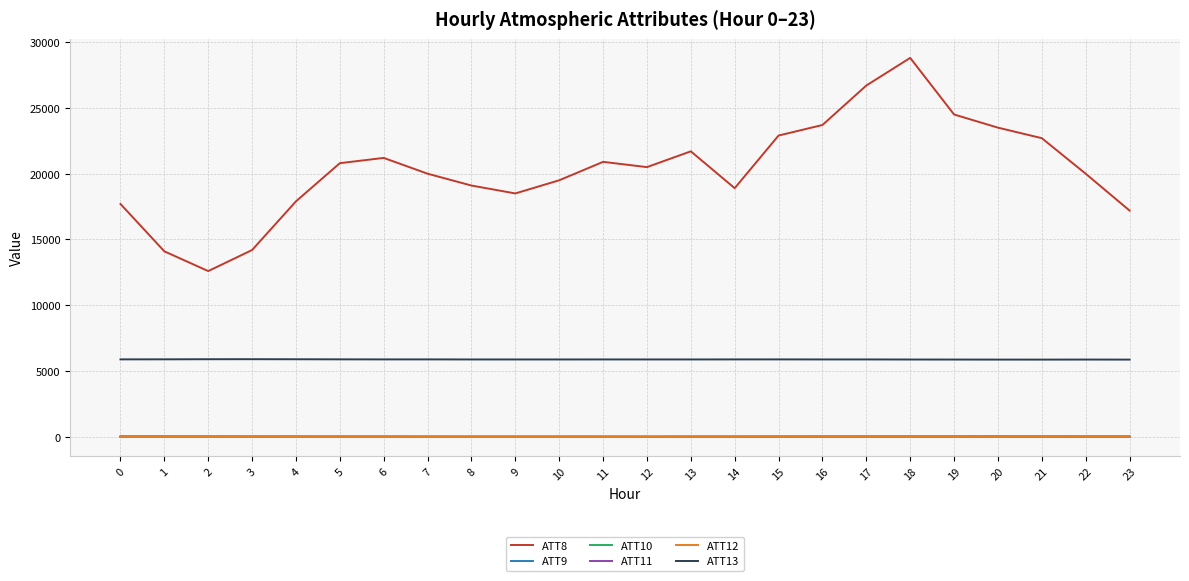

What is the sum of the ATT13 values at 1 and 20?

11768.1